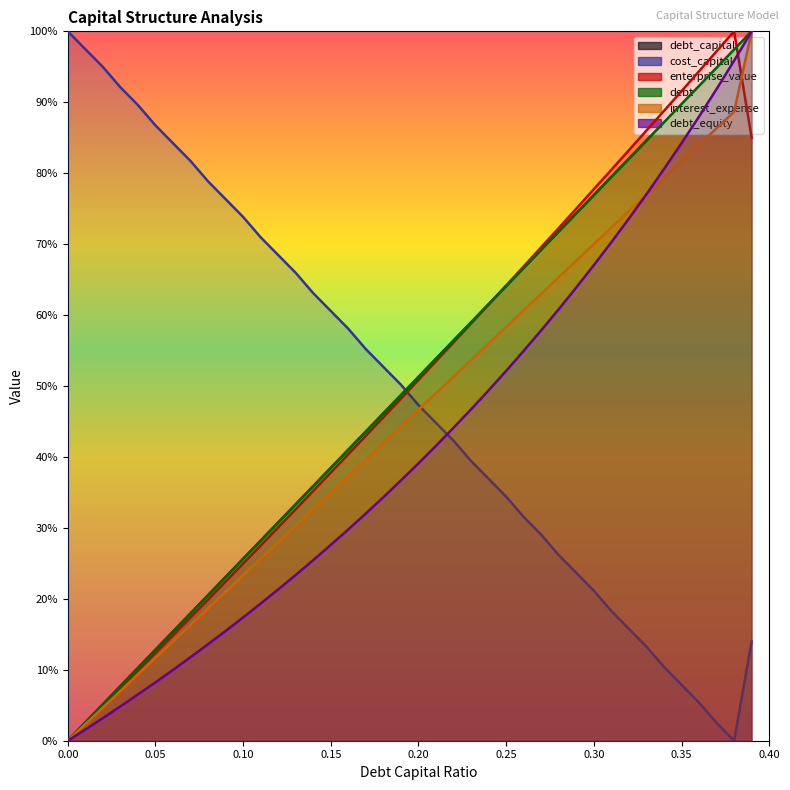

What is the label of the 19th point from the left?

0.18